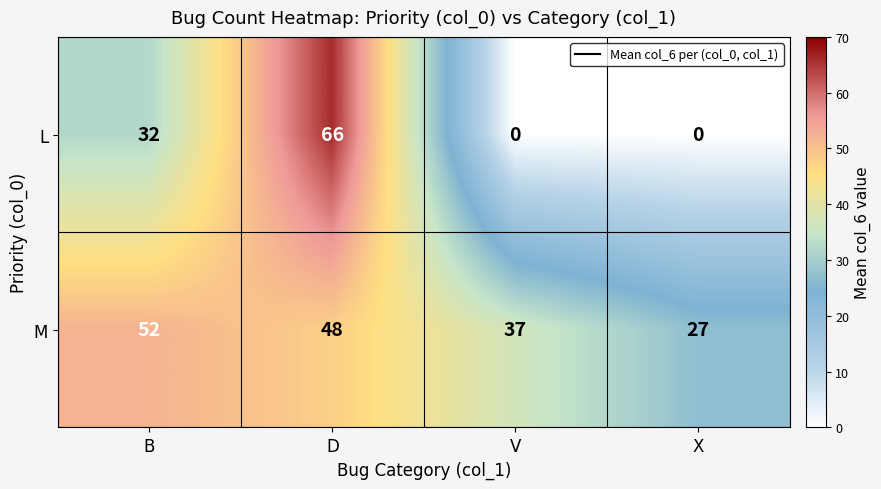

At which category does the chart reach its peak across all series?

D